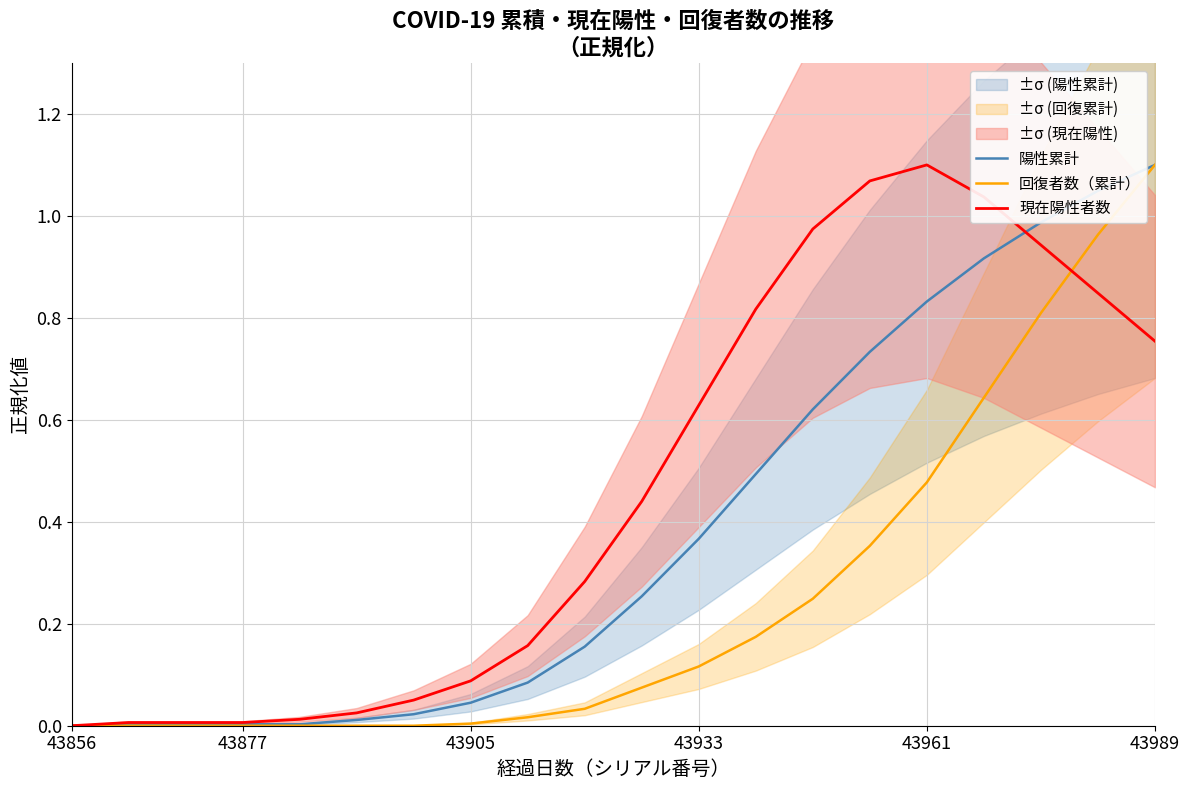

Is it true that 陽性累計 equals 1.1 at 43989?

True